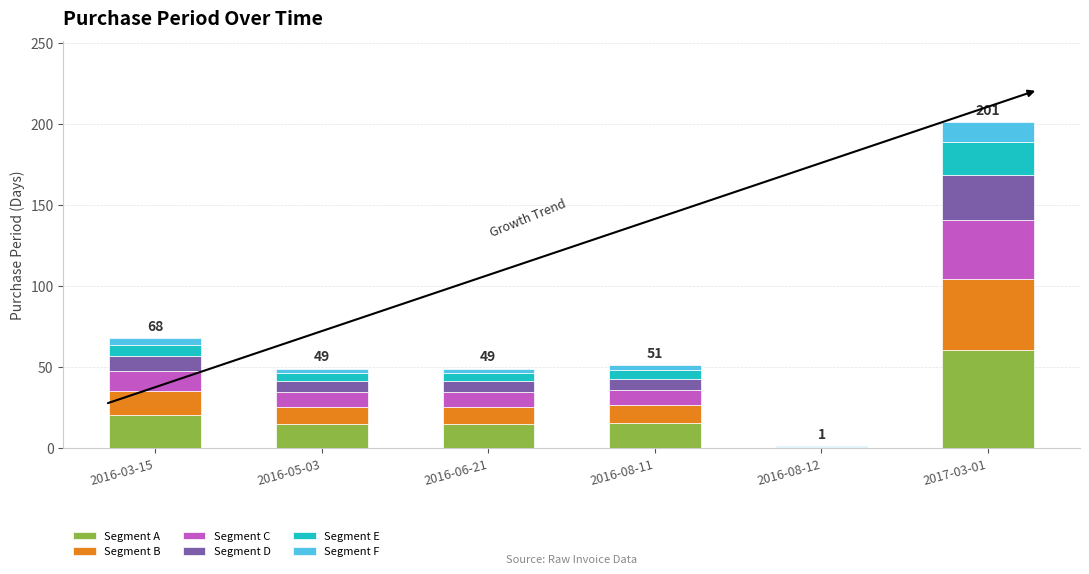

The value of Segment A at 2016-03-15 is 20.4. True or false?

True